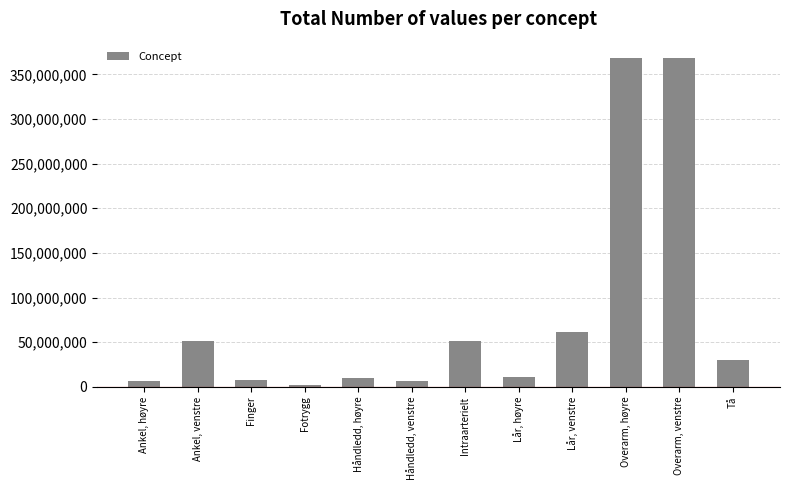

What is the difference between the maximum and minimum values?

365807000